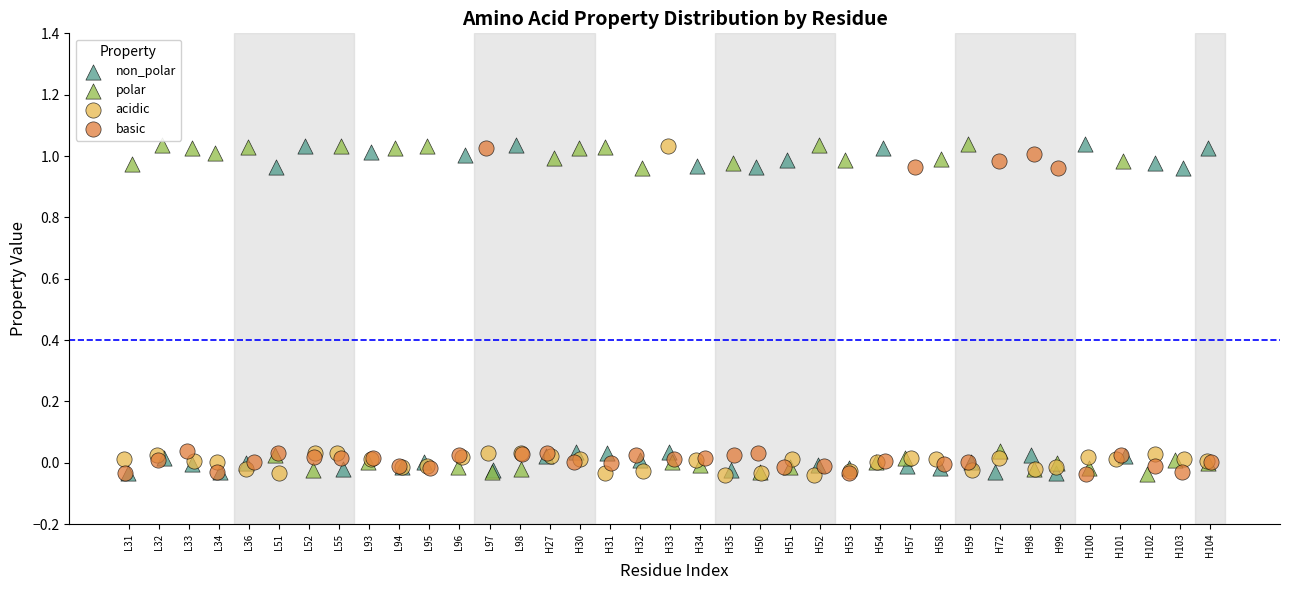

What are all the series names shown in the legend?

non_polar, polar, acidic, basic